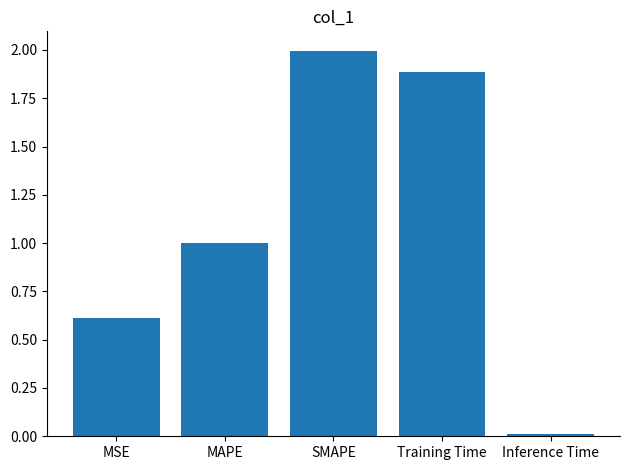

Between SMAPE and MAPE, which is larger?

SMAPE